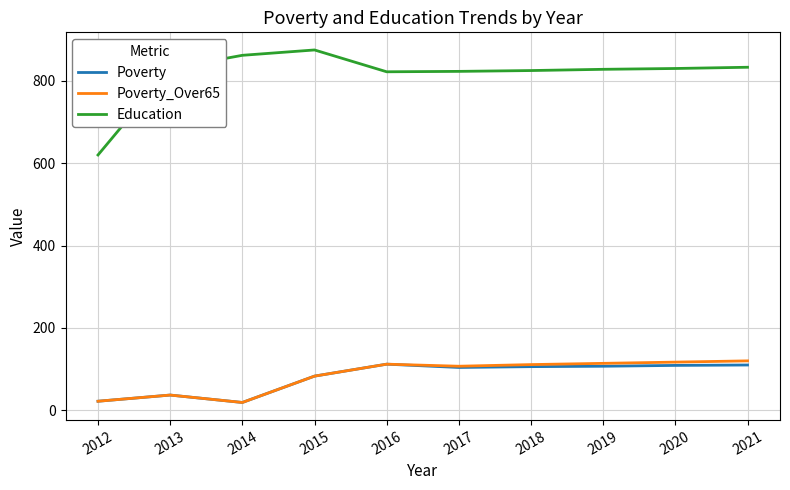

Is it true that Education equals 828 at 2019?

True